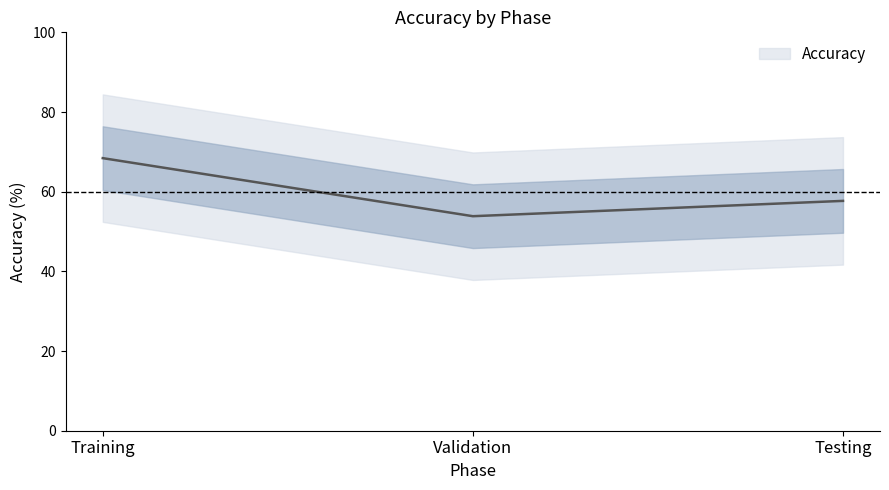

At which label does the data first exceed 57?

Training